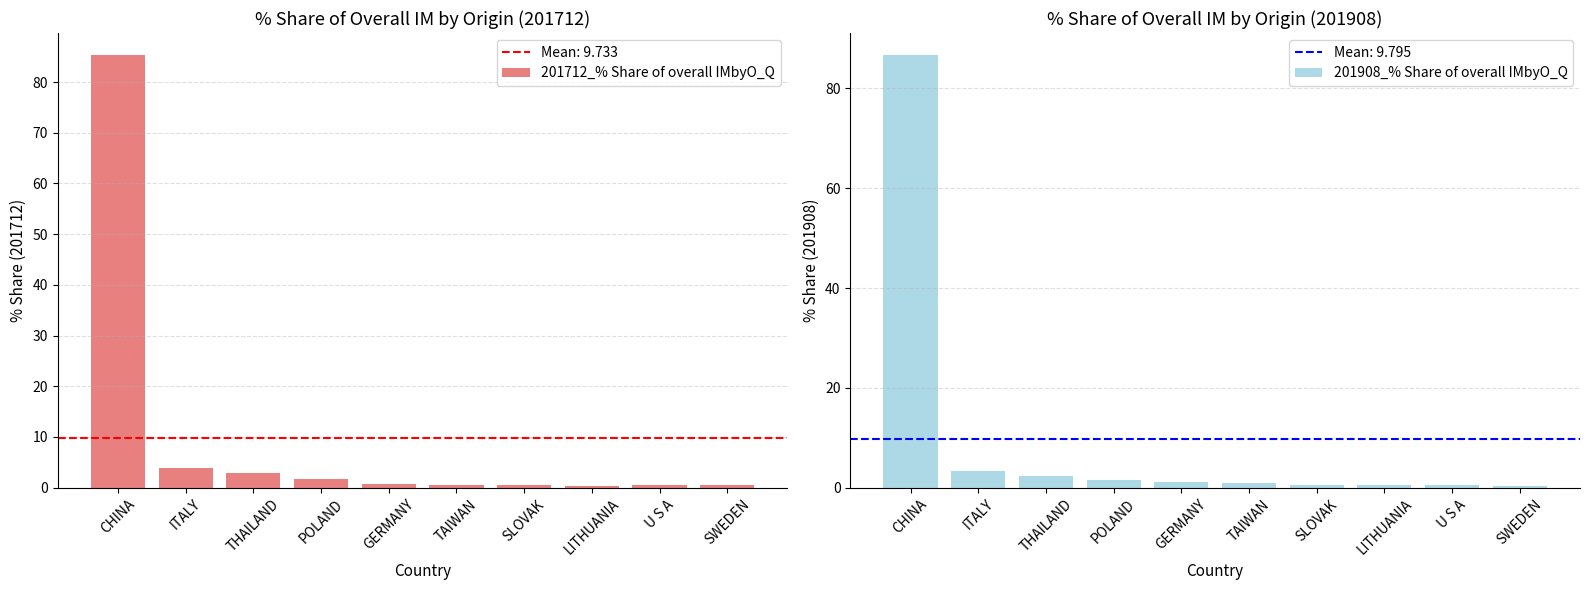

What is the difference between the 201712_% Share of overall IMbyO_Q values at GERMANY and SLOVAK?

0.2